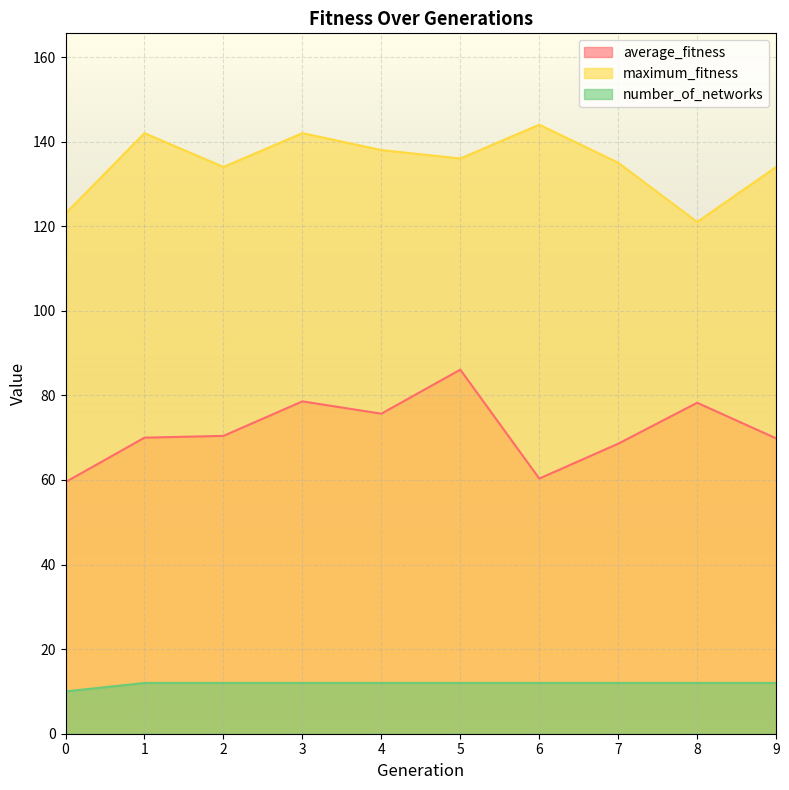

Which series has the widest spread of values?

average_fitness